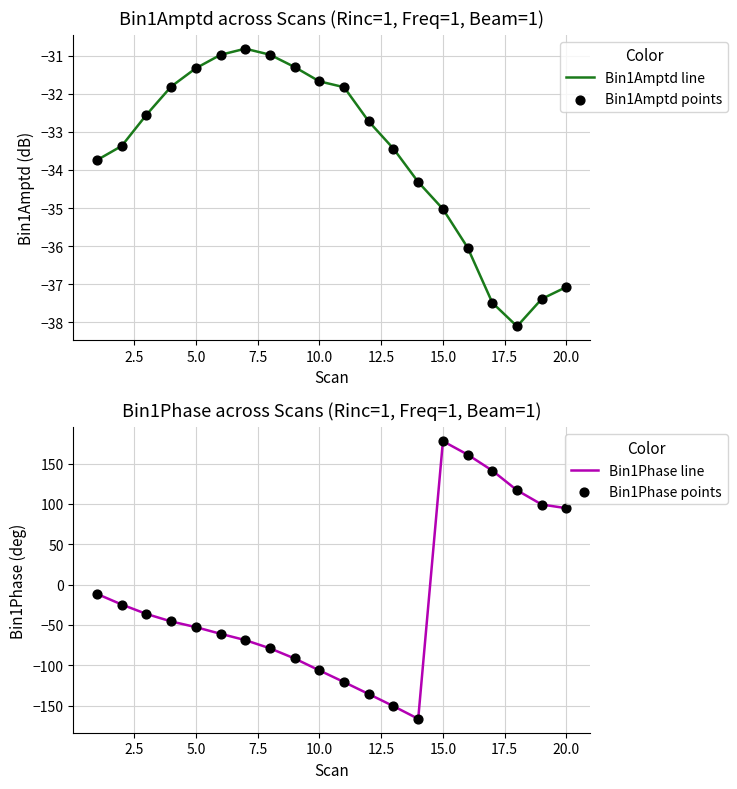

What are all the series names shown in the legend?

Bin1Amptd line, Bin1Amptd points, Bin1Phase line, Bin1Phase points